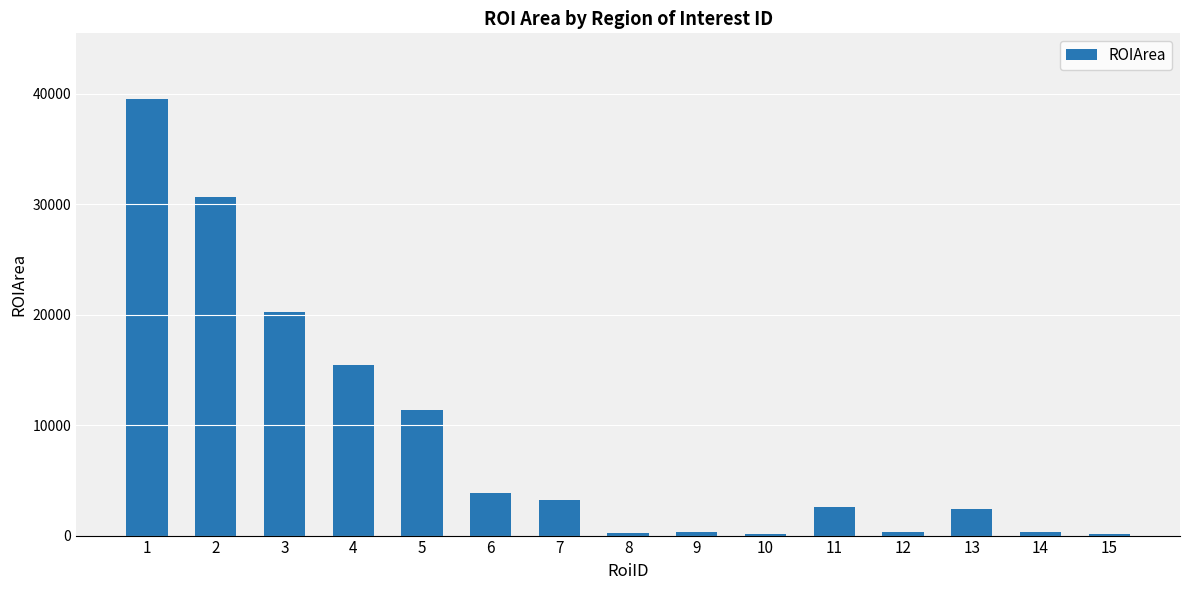

What is the maximum value shown in the chart?

39554